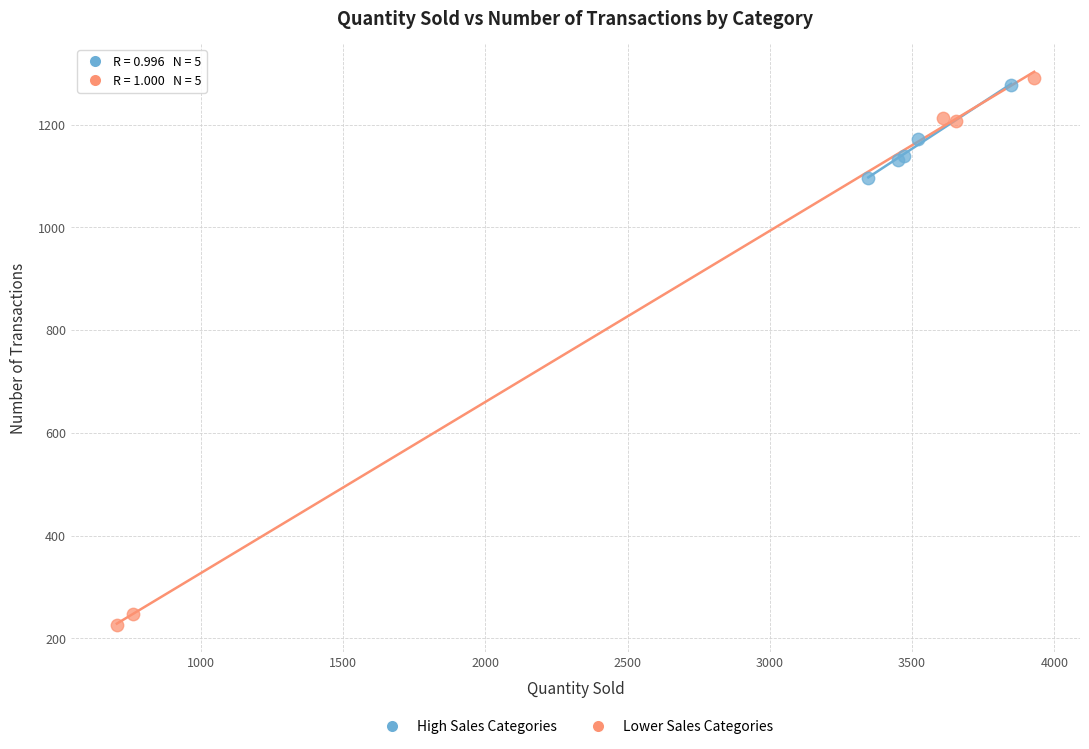

Which series has the widest spread of Y values?

Lower Sales Categories